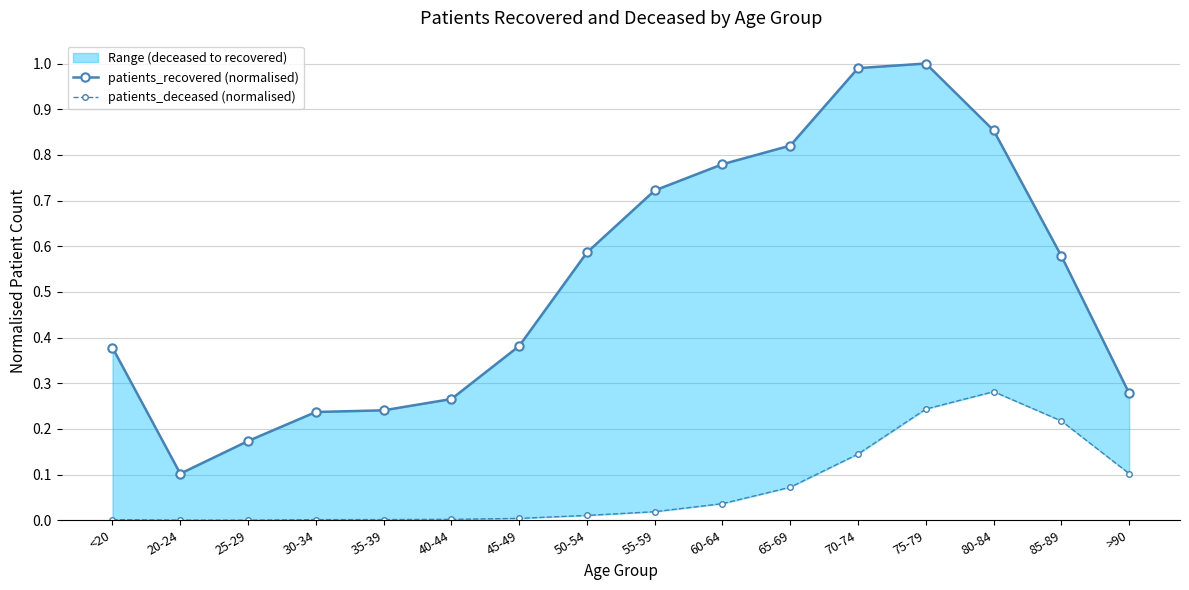

At which category does patients_deceased (normalised) reach its first local peak?

80-84